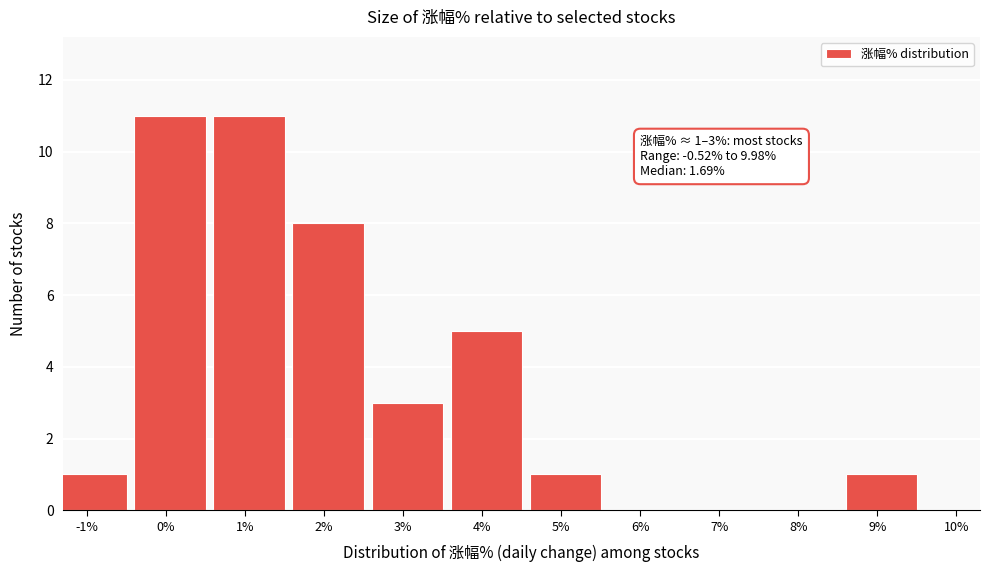

Reading left to right, list all the values displayed in this chart.

-1%=1	0%=11	1%=11	2%=8	3%=3	4%=5	5%=1	6%=0	7%=0	8%=0	9%=1